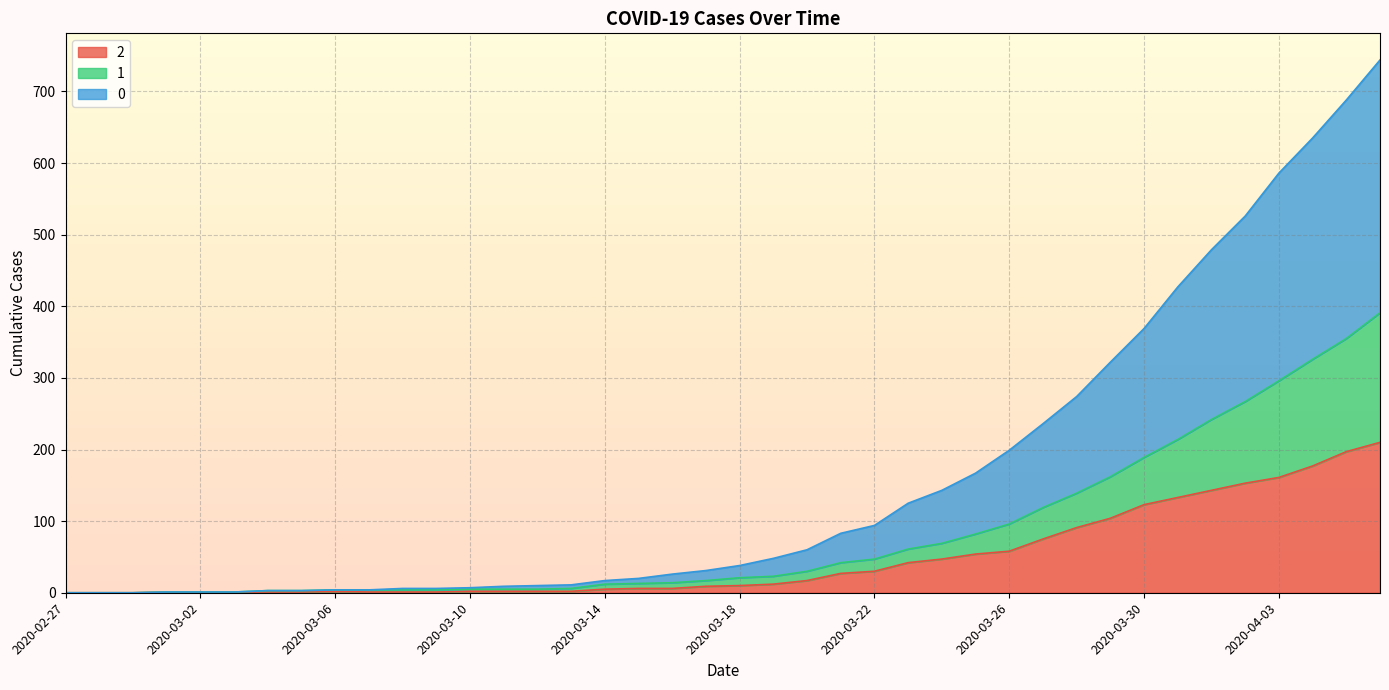

Reading right to left, what are all the values shown in this chart?

2: 210	197	177	161	153	143	133	123	104	91	75	58	54	47	42	30	27	17	12	10	9	6	6	5	2	2	2	2	1	1	1	2	1	1	1	1	1	0	0	0
1: 391	355	326	296	267	242	214	189	162	139	119	96	82	69	61	47	42	30	23	21	17	14	13	12	6	5	5	5	4	4	4	4	3	3	1	1	1	0	0	0
0: 744	688	635	586	526	479	427	369	322	274	236	199	167	143	125	94	83	60	48	38	31	26	20	17	11	10	9	7	6	6	4	4	3	3	1	1	1	0	0	0